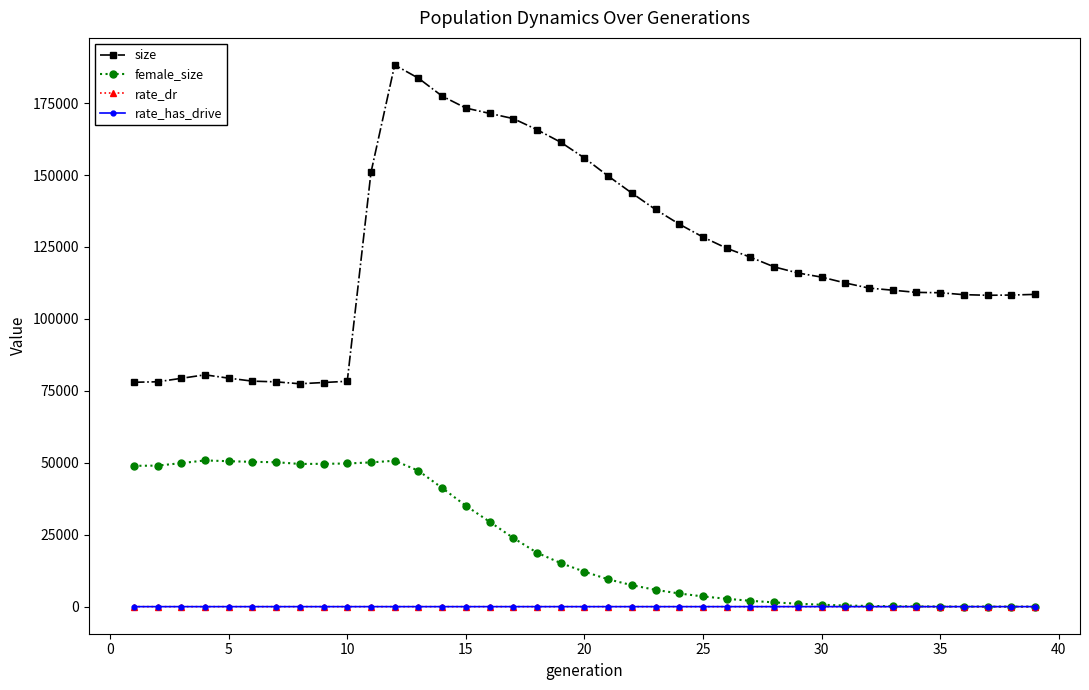

What are all the series names shown in the legend?

size, female_size, rate_dr, rate_has_drive